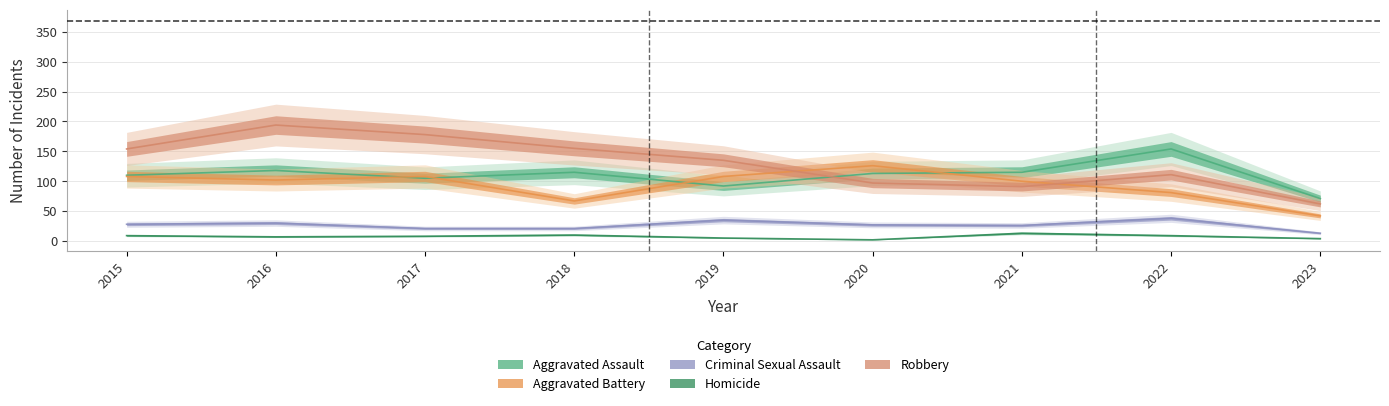

Where is Aggravated Battery nearest to the value 84?

2022